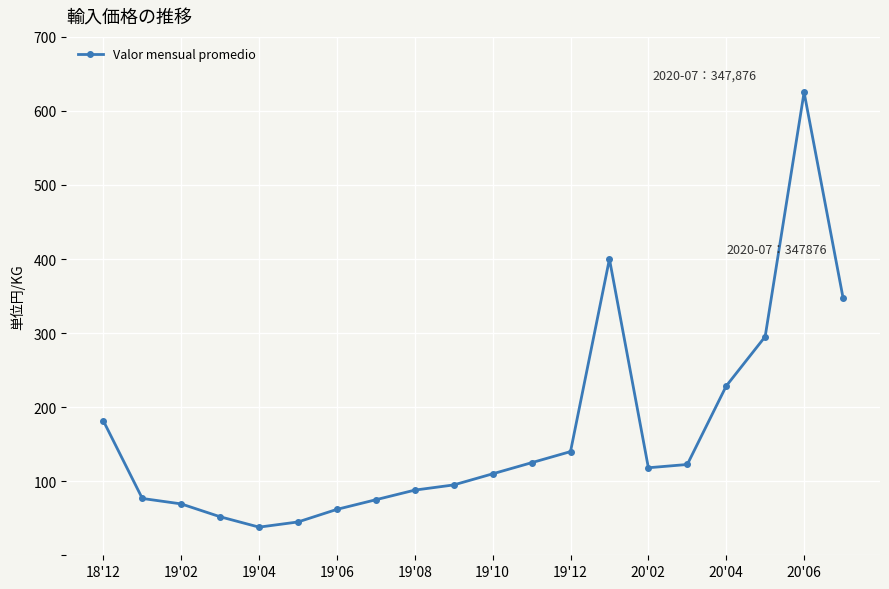

Is this an area chart (filled region under the line)?

No